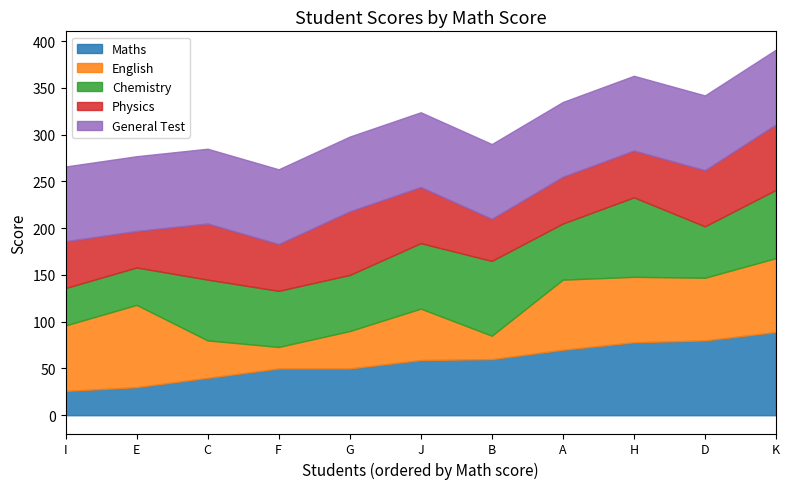

What is the approximate value of Maths at C?

40